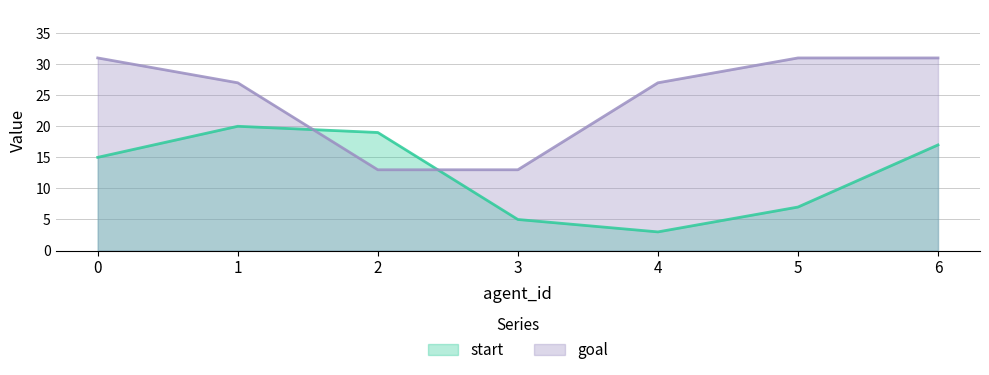

True or false: goal and start cross at least once.

True